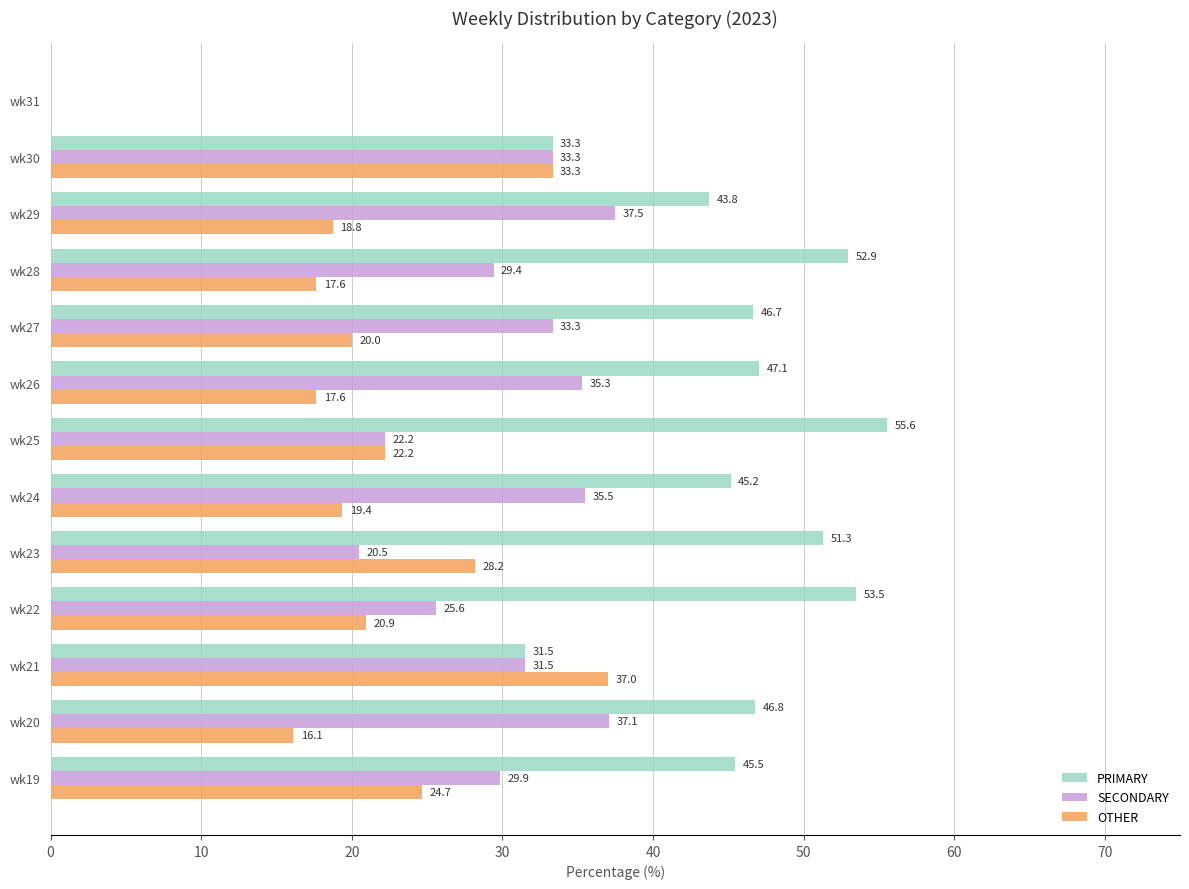

What are all the series names shown in the legend?

PRIMARY, SECONDARY, OTHER